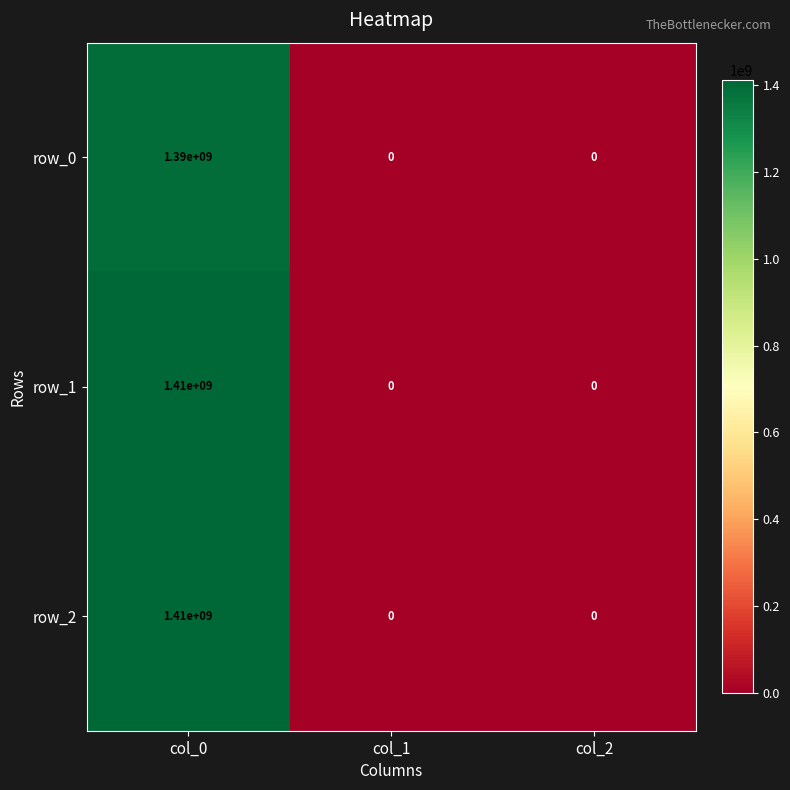

Reading left to right, list all the values displayed in this chart.

row_0: col_0=1390000000	col_1=0	col_2=0
row_1: col_0=1410000000	col_1=0	col_2=0
row_2: col_0=1410000000	col_1=0	col_2=0